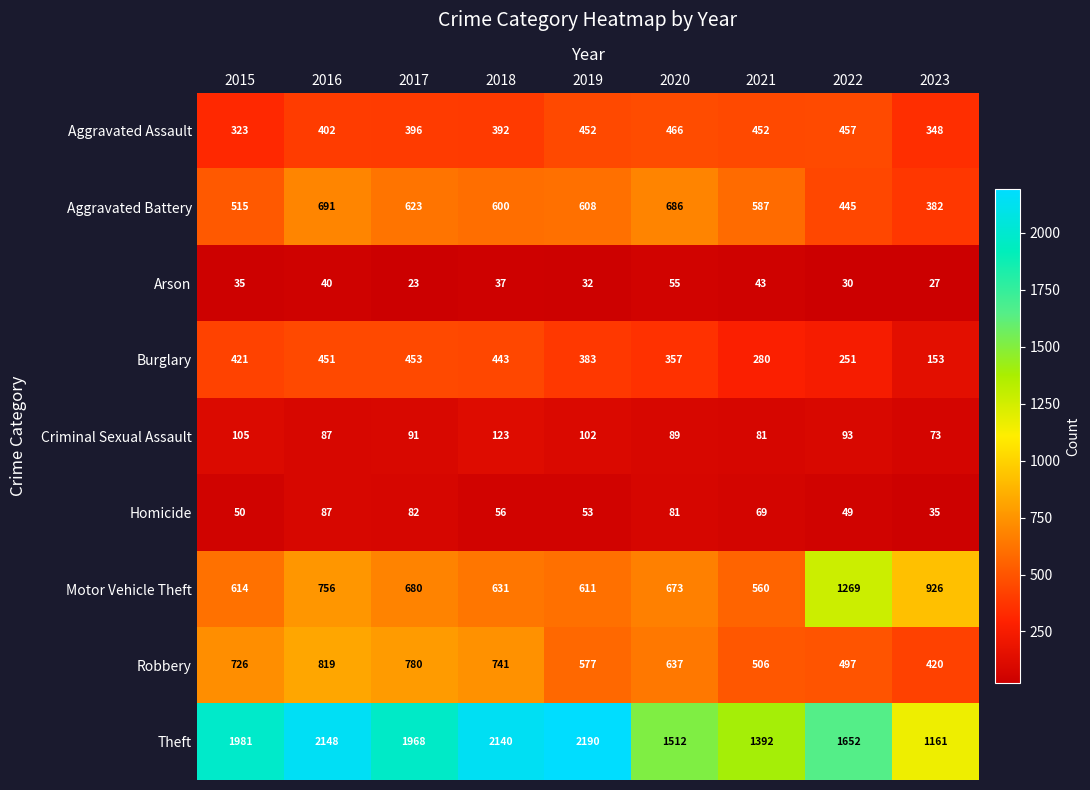

Which category has the lowest value in the Motor Vehicle Theft series?

2021